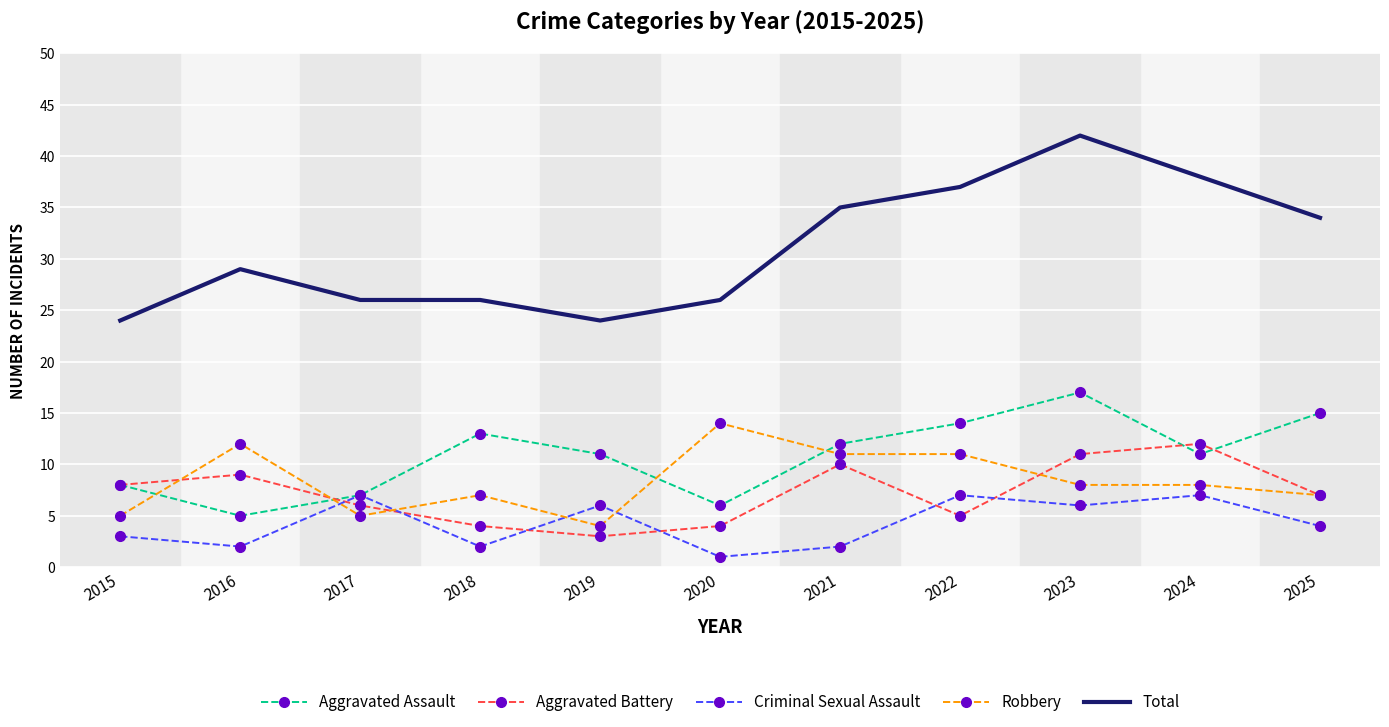

What is the approximate value of Aggravated Battery at 2020?

4